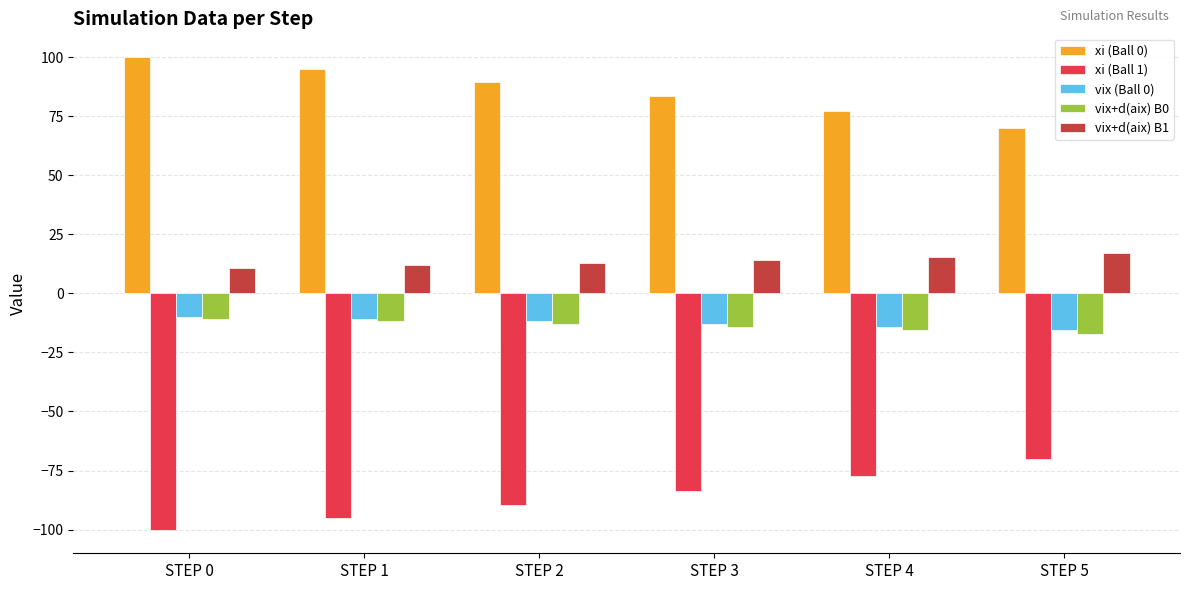

What is the sum of all vix (Ball 0) values?

-75.3